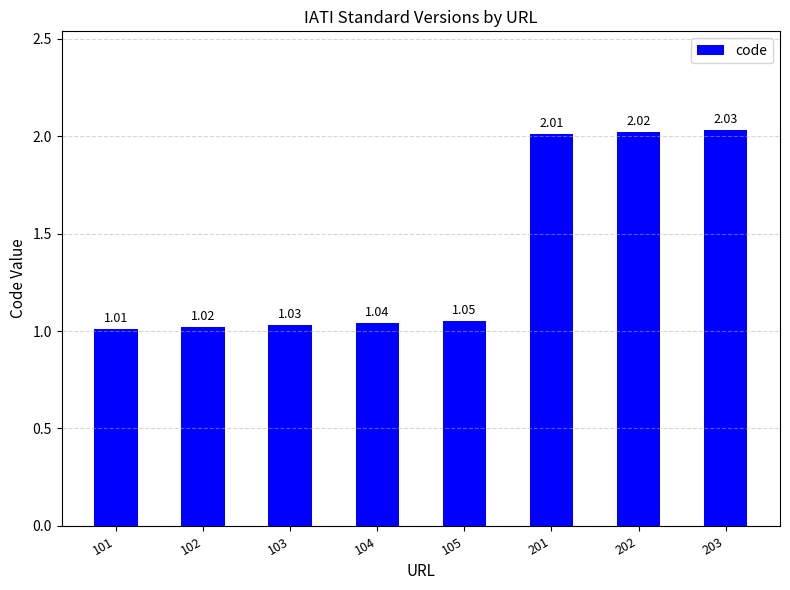

What is the average value?

1.4